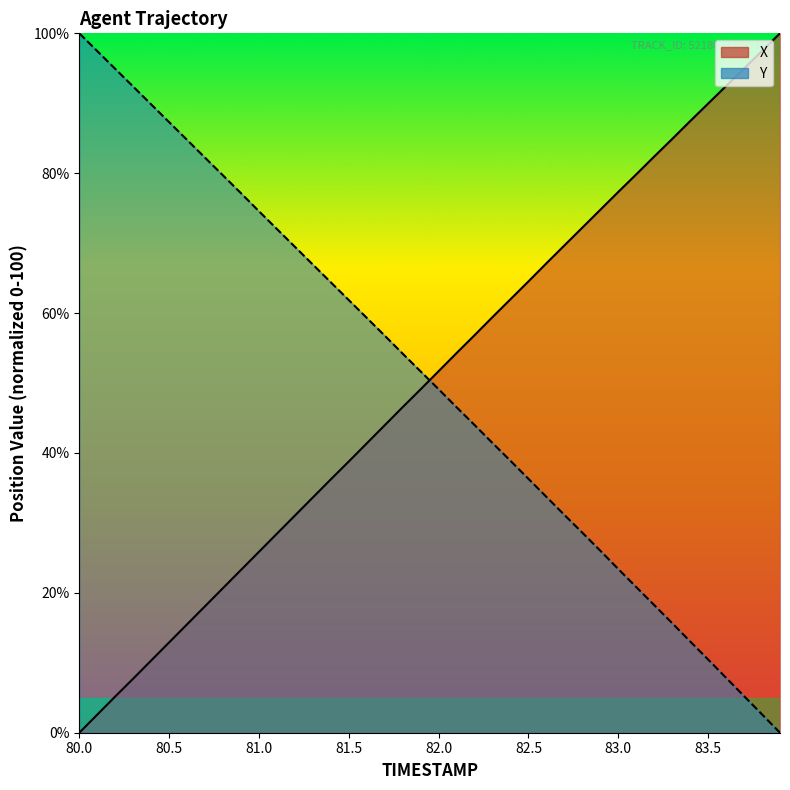

Which series has the largest range (max minus min)?

X